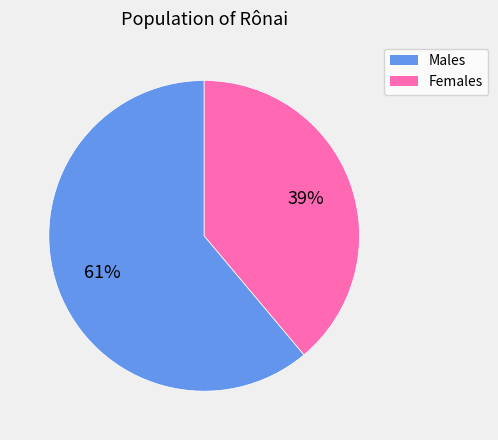

To the nearest percent, what is the average slice percentage?

50%